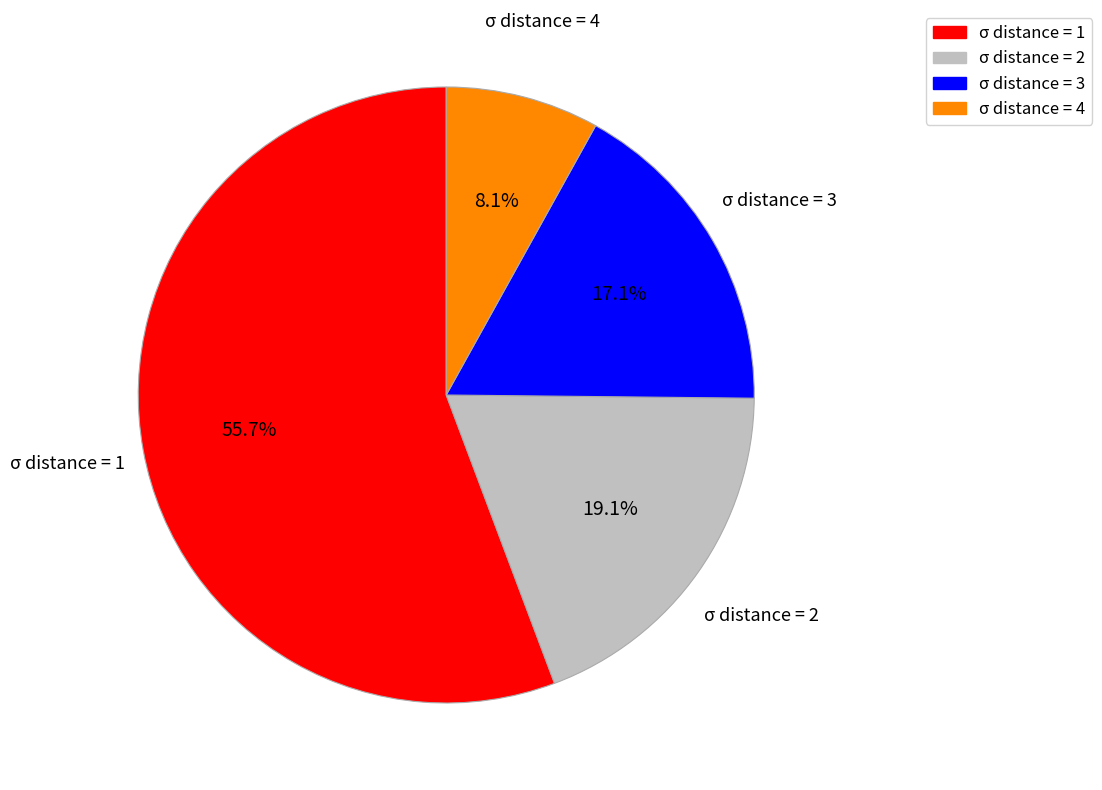

Is there any slice that represents more than half of the pie?

Yes